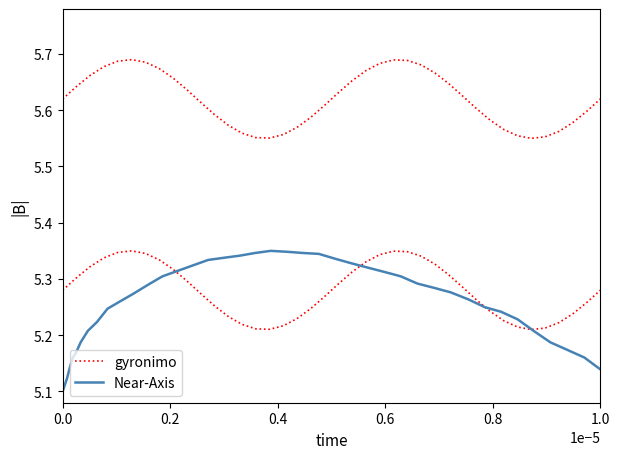

Count the number of categories in the chart.

40